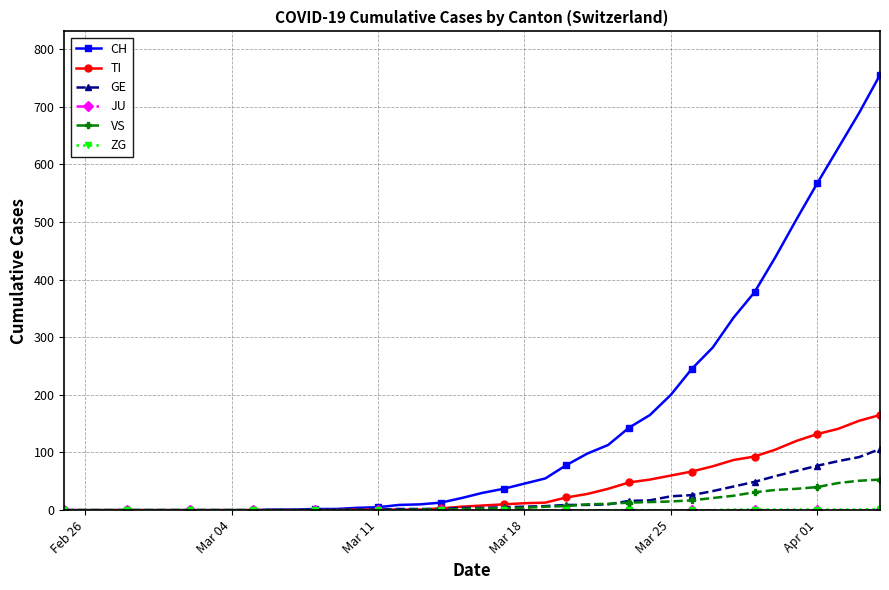

What is the maximum value for CH?

755